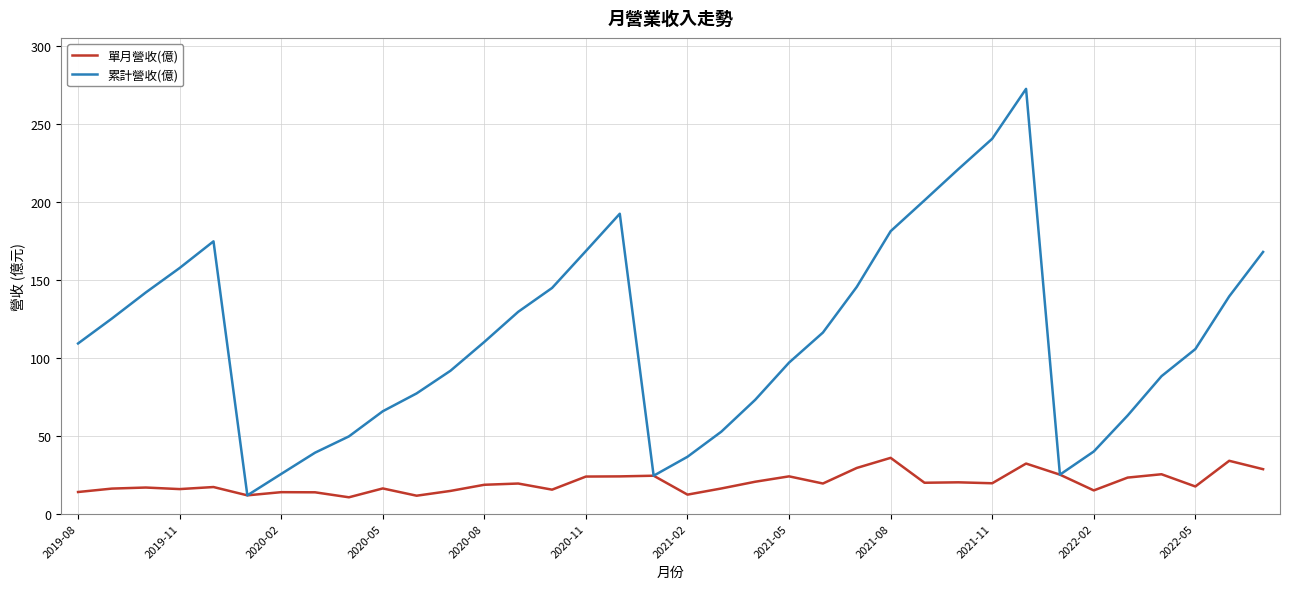

Rank the series by their maximum value, from lowest to highest.

單月營收(億), 累計營收(億)